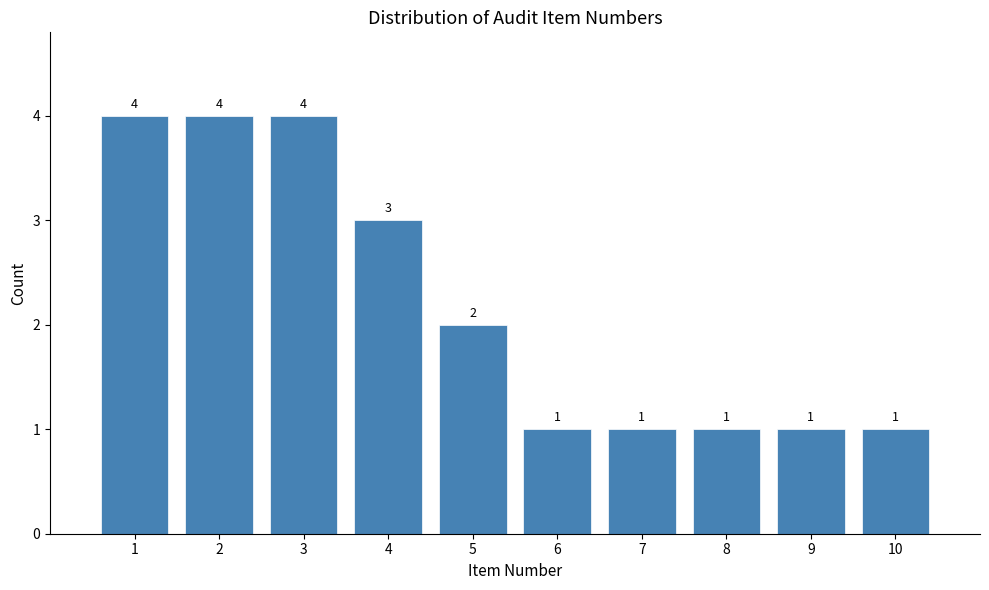

Reading right to left, transcribe all the data shown in this chart.

1	1	1	1	1	2	3	4	4	4